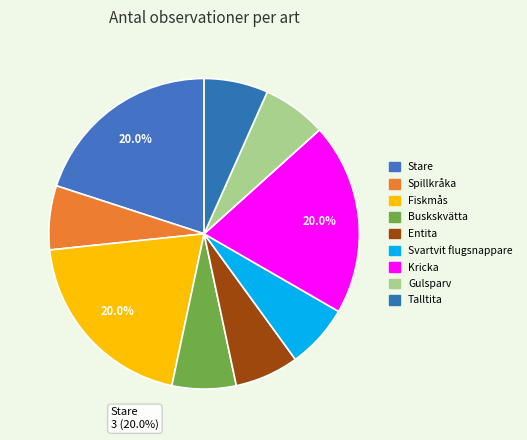

Is there any slice that represents more than half of the pie?

No